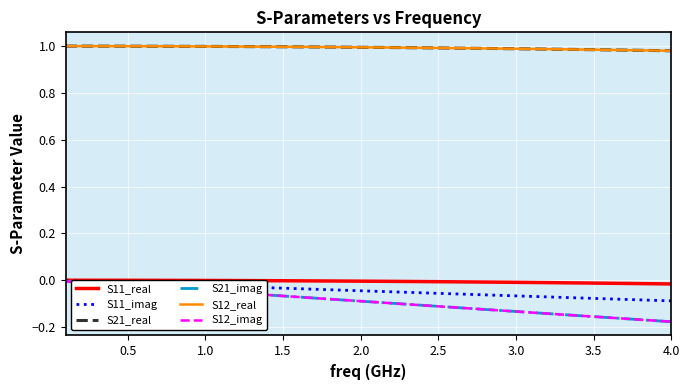

Reading right to left, extract all data points from this chart.

S11_real: -0.0	-0.0	-0.0	-0.0	-0.0	-0.0	-0.0	-0.0	-0.0	-0.0	-0.0	-0.0	-0.0	-0.0	-0.0	-0.0	-0.0	-0.0	-0.0	-0.0	-0.0	-0.0	-0.0	-0.0	-0.0	-0.0	-0.0	-0.0	-0.0	-0.0	-0.0	-0.0	-0.0	0.0	0.0	0.0	0.0	0.0	0.0	0.0
S11_imag: -0.1	-0.1	-0.1	-0.1	-0.1	-0.1	-0.1	-0.1	-0.1	-0.1	-0.1	-0.1	-0.1	-0.1	-0.1	-0.1	-0.1	-0.1	-0.0	-0.0	-0.0	-0.0	-0.0	-0.0	-0.0	-0.0	-0.0	-0.0	-0.0	-0.0	-0.0	-0.0	-0.0	-0.0	-0.0	-0.0	-0.0	-0.0	-0.0	-0.0
S21_real: 1.0	1.0	1.0	1.0	1.0	1.0	1.0	1.0	1.0	1.0	1.0	1.0	1.0	1.0	1.0	1.0	1.0	1.0	1.0	1.0	1.0	1.0	1.0	1.0	1.0	1.0	1.0	1.0	1.0	1.0	1.0	1.0	1.0	1.0	1.0	1.0	1.0	1.0	1.0	1.0
S21_imag: -0.2	-0.2	-0.2	-0.2	-0.2	-0.2	-0.2	-0.1	-0.1	-0.1	-0.1	-0.1	-0.1	-0.1	-0.1	-0.1	-0.1	-0.1	-0.1	-0.1	-0.1	-0.1	-0.1	-0.1	-0.1	-0.1	-0.1	-0.1	-0.1	-0.0	-0.0	-0.0	-0.0	-0.0	-0.0	-0.0	-0.0	-0.0	-0.0	-0.0
S12_real: 1.0	1.0	1.0	1.0	1.0	1.0	1.0	1.0	1.0	1.0	1.0	1.0	1.0	1.0	1.0	1.0	1.0	1.0	1.0	1.0	1.0	1.0	1.0	1.0	1.0	1.0	1.0	1.0	1.0	1.0	1.0	1.0	1.0	1.0	1.0	1.0	1.0	1.0	1.0	1.0
S12_imag: -0.2	-0.2	-0.2	-0.2	-0.2	-0.2	-0.2	-0.1	-0.1	-0.1	-0.1	-0.1	-0.1	-0.1	-0.1	-0.1	-0.1	-0.1	-0.1	-0.1	-0.1	-0.1	-0.1	-0.1	-0.1	-0.1	-0.1	-0.1	-0.1	-0.0	-0.0	-0.0	-0.0	-0.0	-0.0	-0.0	-0.0	-0.0	-0.0	-0.0